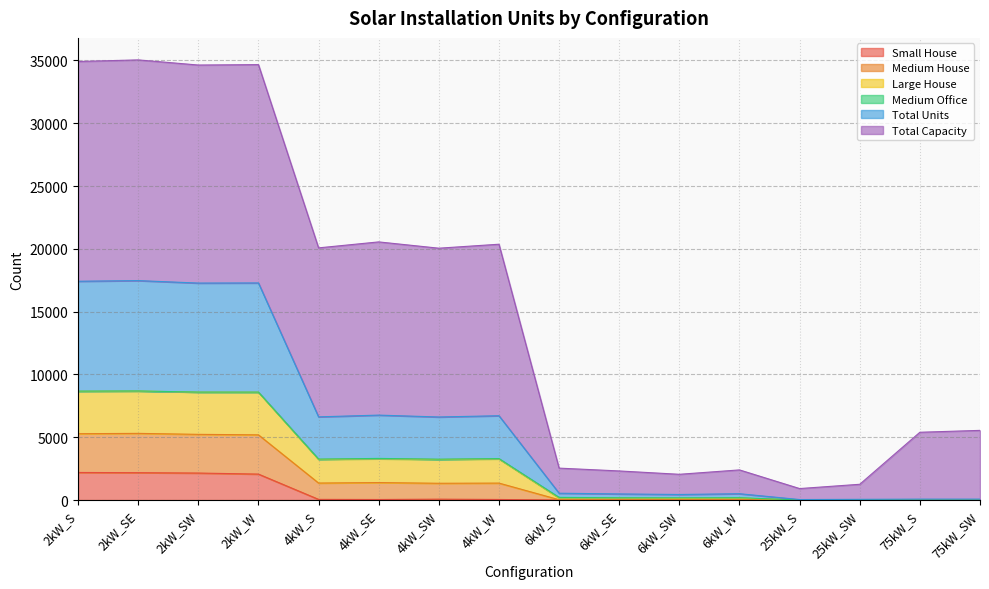

What is the label of the 9th point from the left?

6kW_S